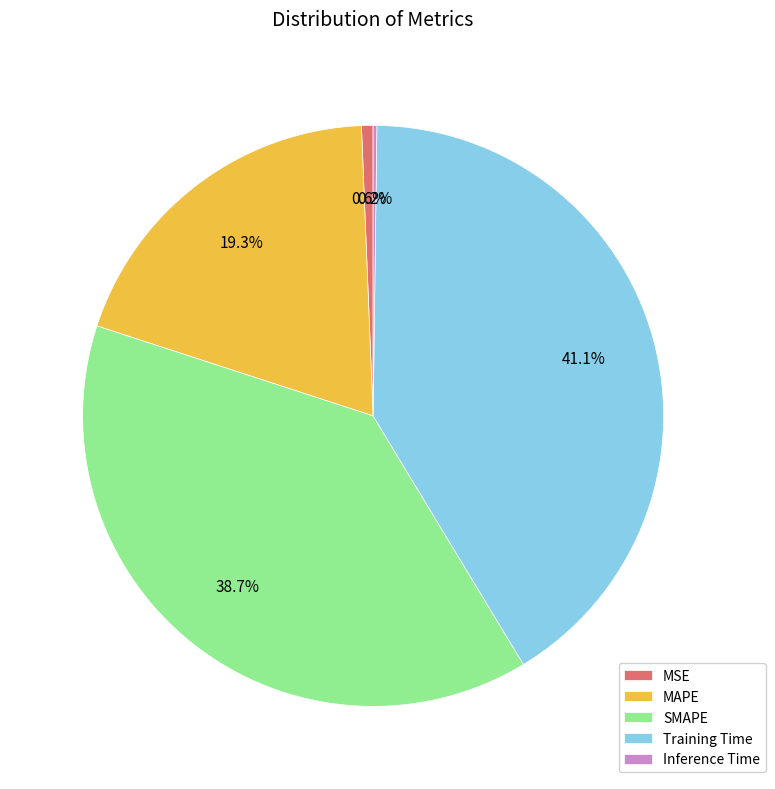

Which slice is the largest?

Training Time